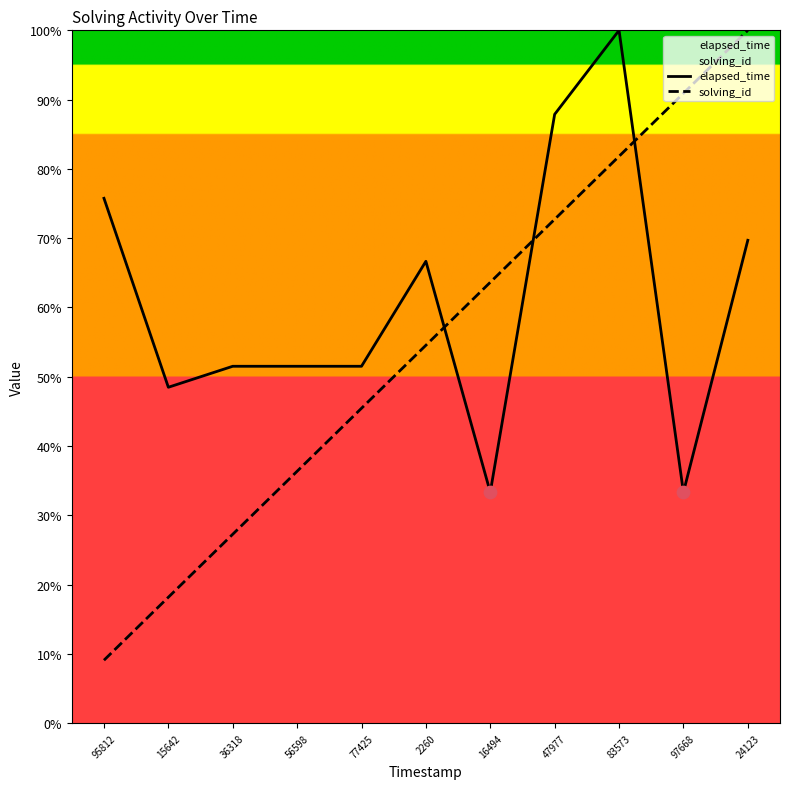

What are all the series names shown in the legend?

elapsed_time, solving_id